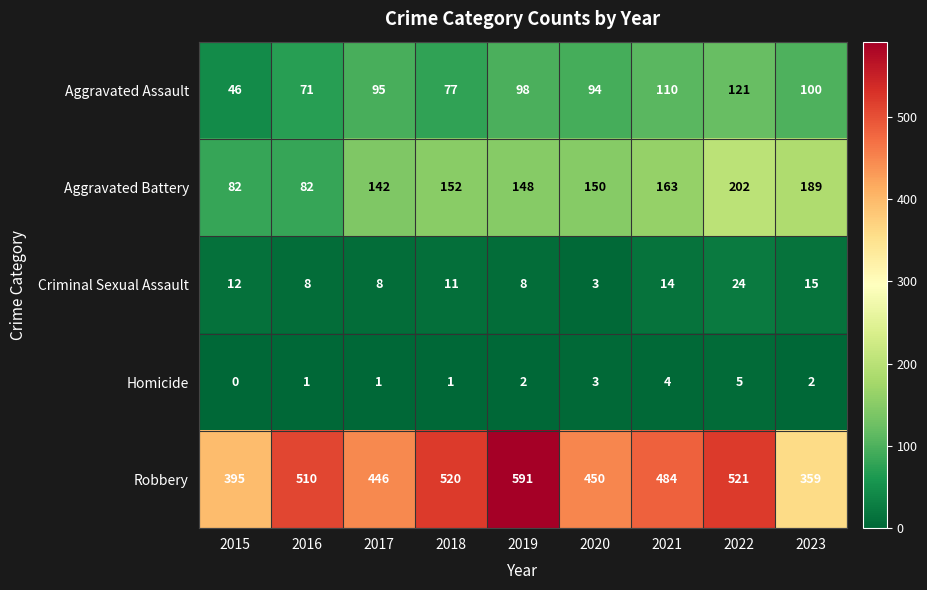

Is it true that Aggravated Assault equals 63 at 2015?

False